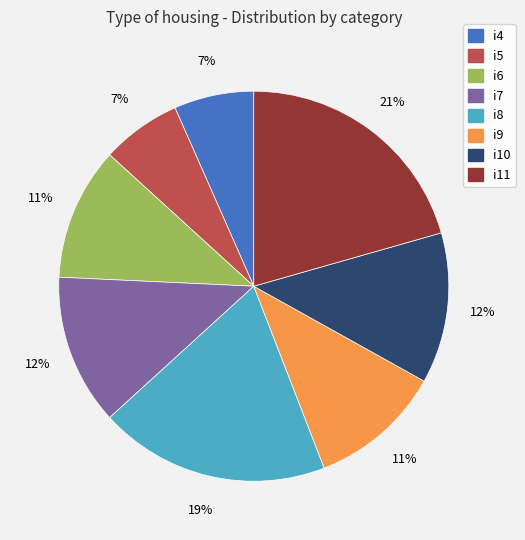

What is the ratio of the value at i9 to the value at i8?

0.6